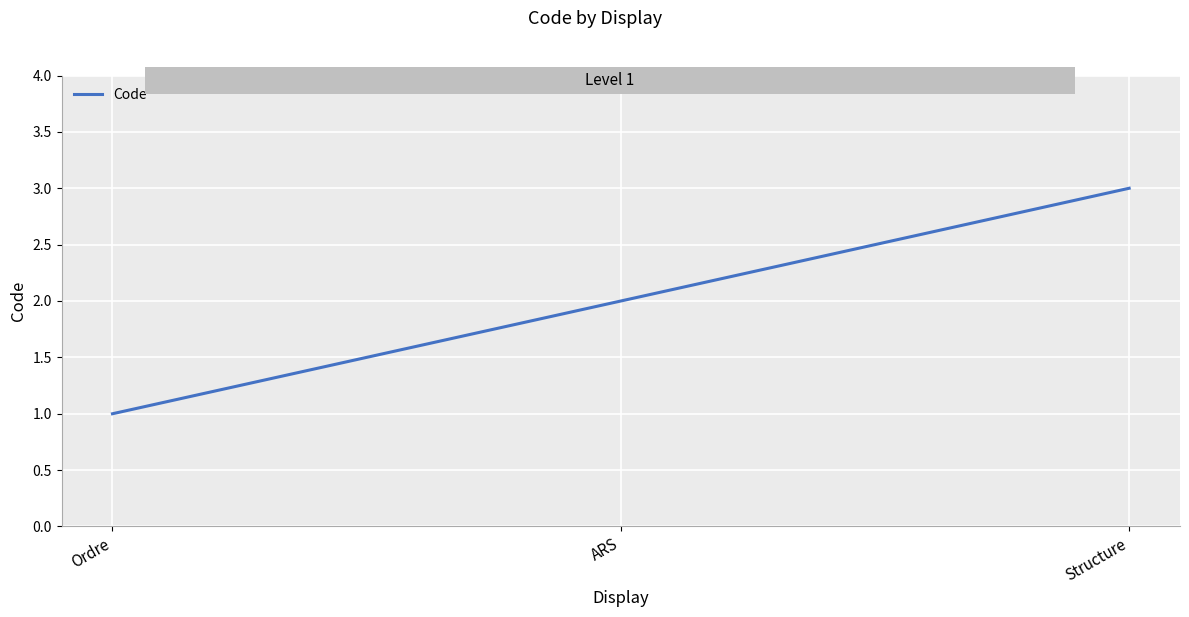

What is the difference between the second highest and minimum values?

1